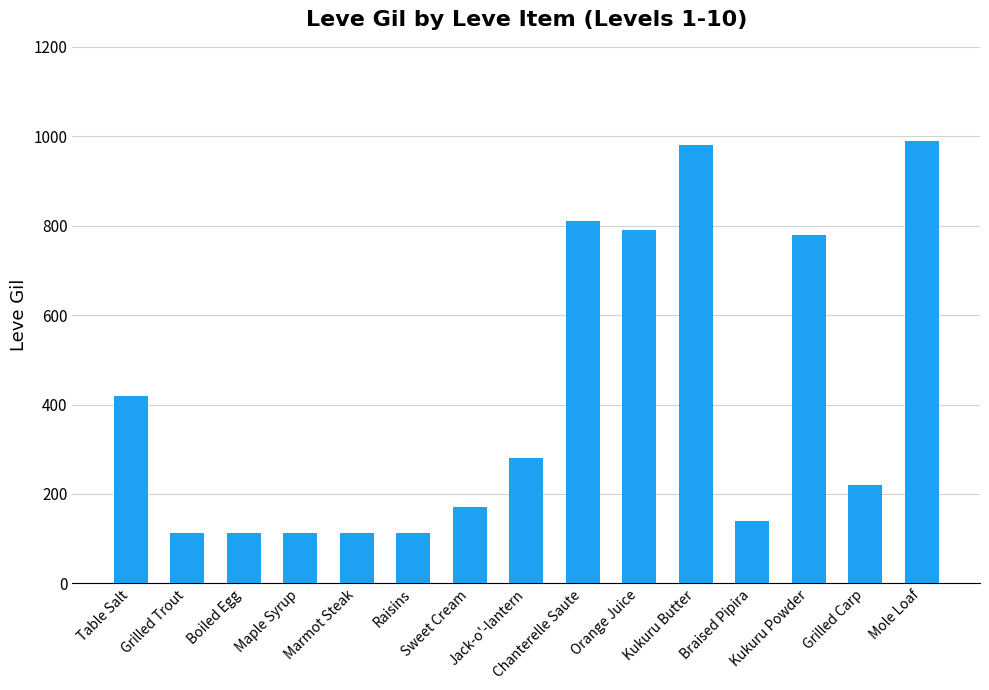

What is the minimum value shown in the chart?

112